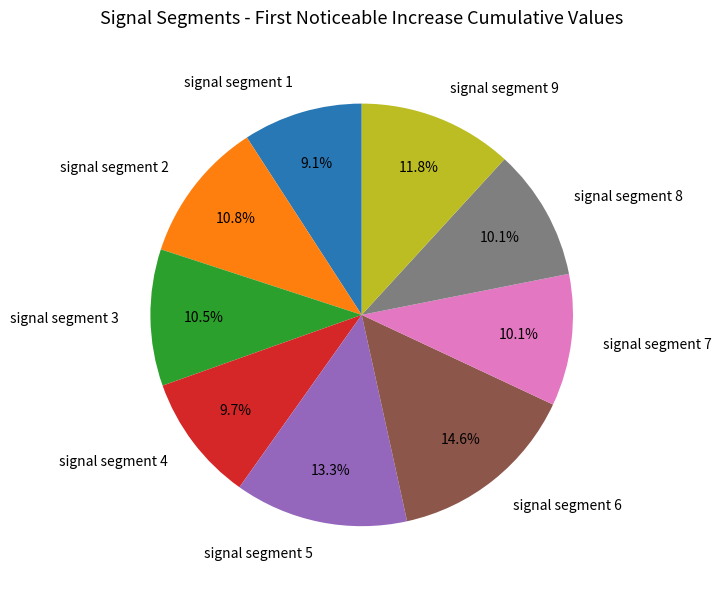

Does any single category account for the majority?

No